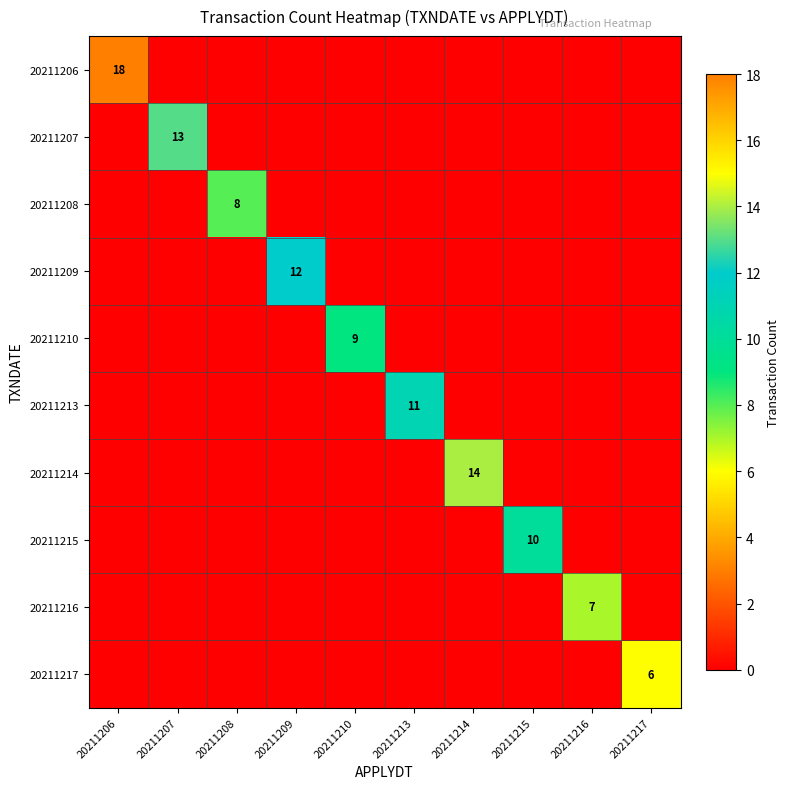

The 20211209 series shows 12 at 20211209. True or false?

True